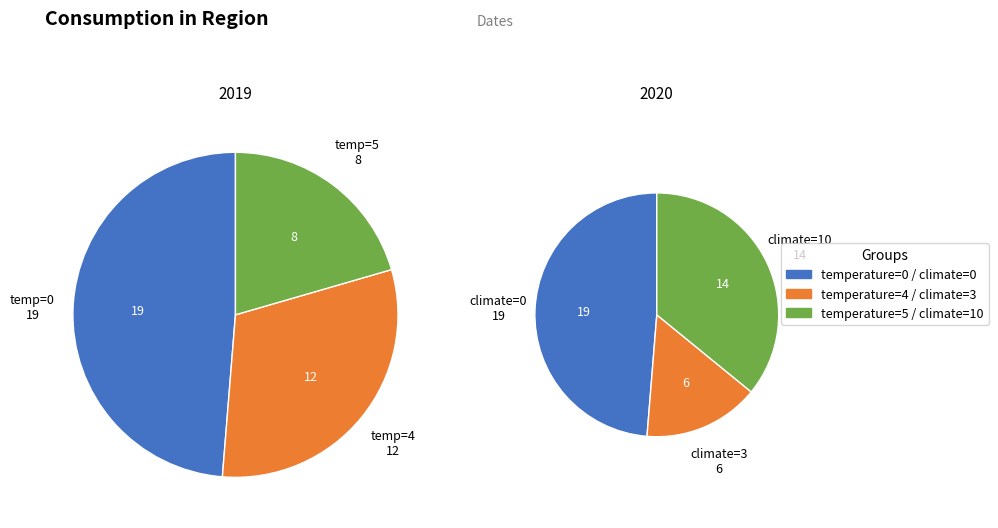

Do 0 and 1 together represent more than half of the pie?

No